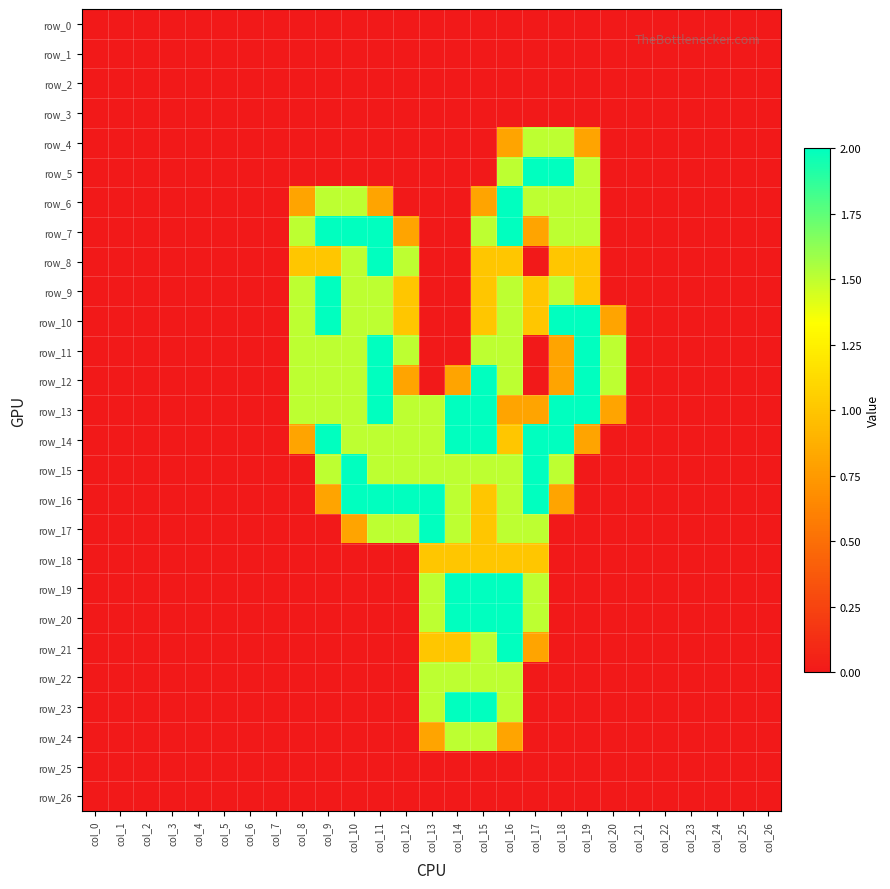

What is the difference between the row_8 values at col_22 and col_11?

2.0